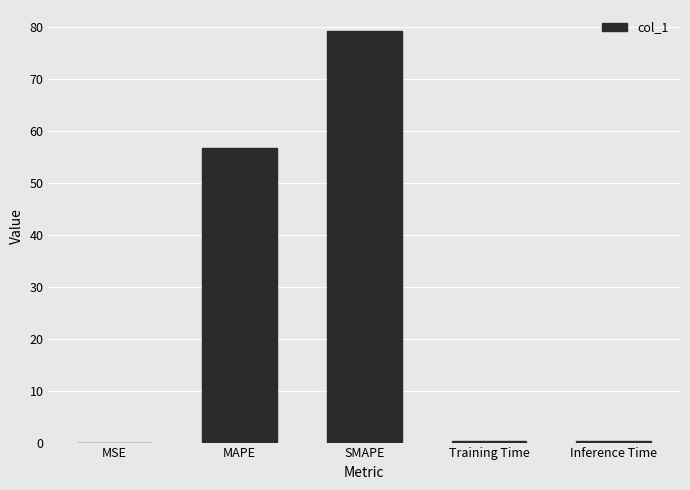

What is the maximum value shown in the chart?

79.4